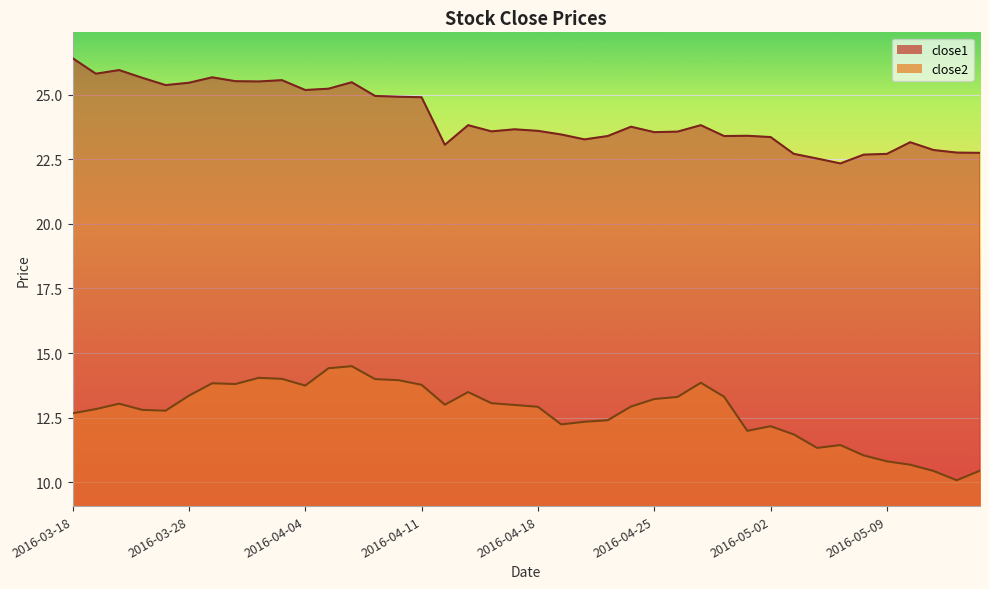

True or false: close1 and close2 cross at least once.

False